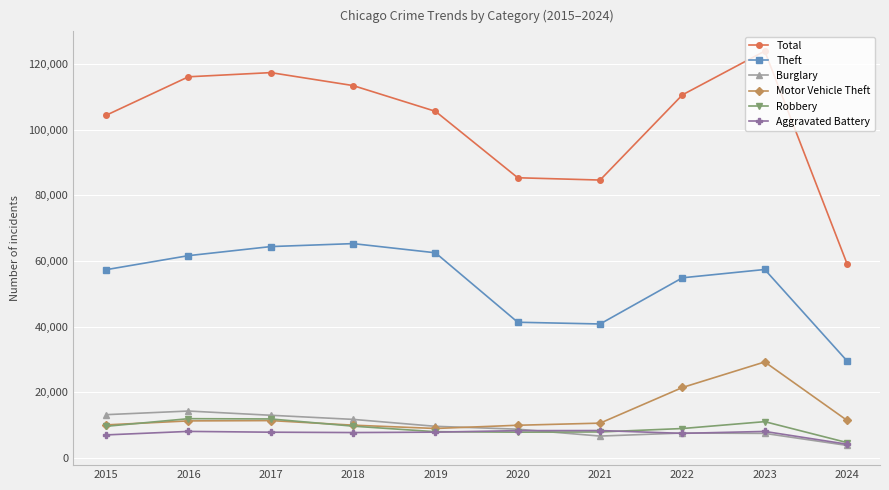

The value of Robbery at 2019 is 7995. True or false?

True